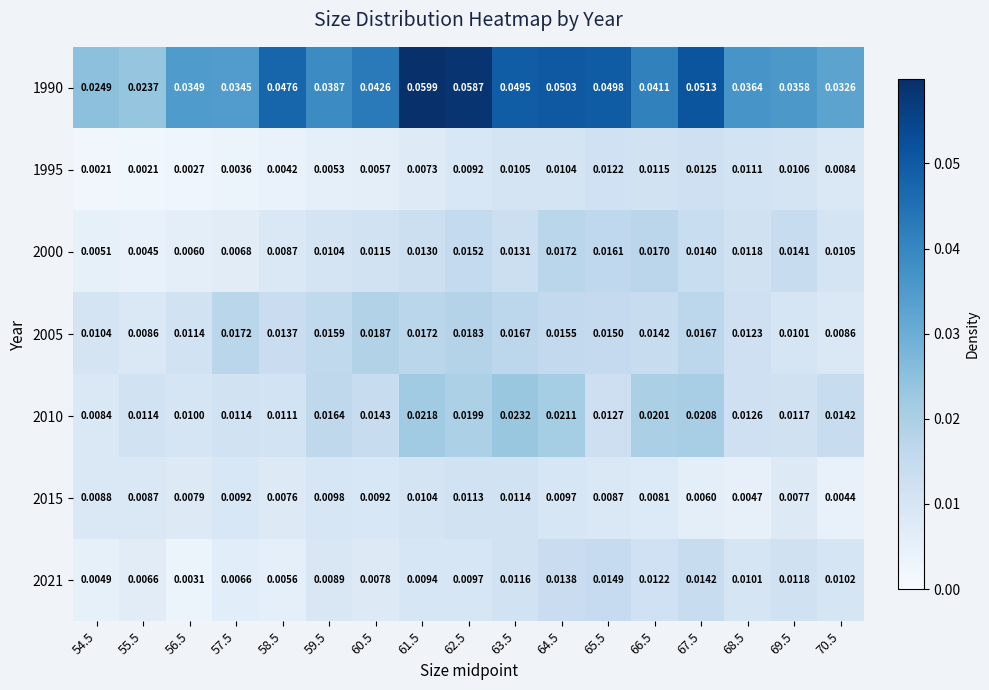

Is the value of 2000 at 68.5 greater than the value of 1990 at 56.5?

No